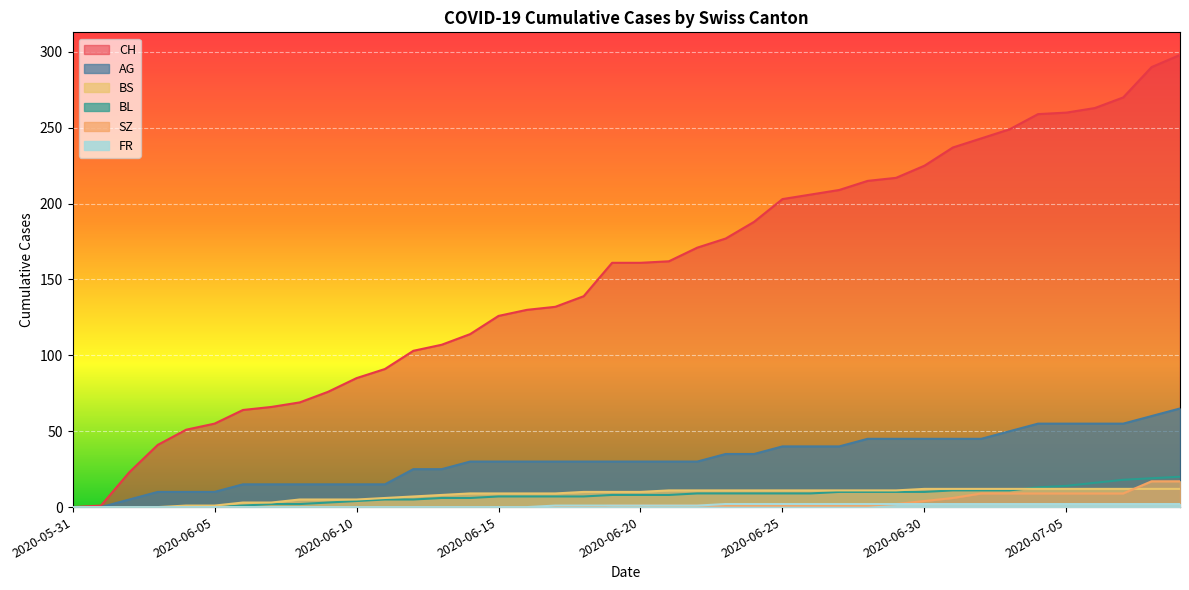

What position from the left is 2020-06-26?

27